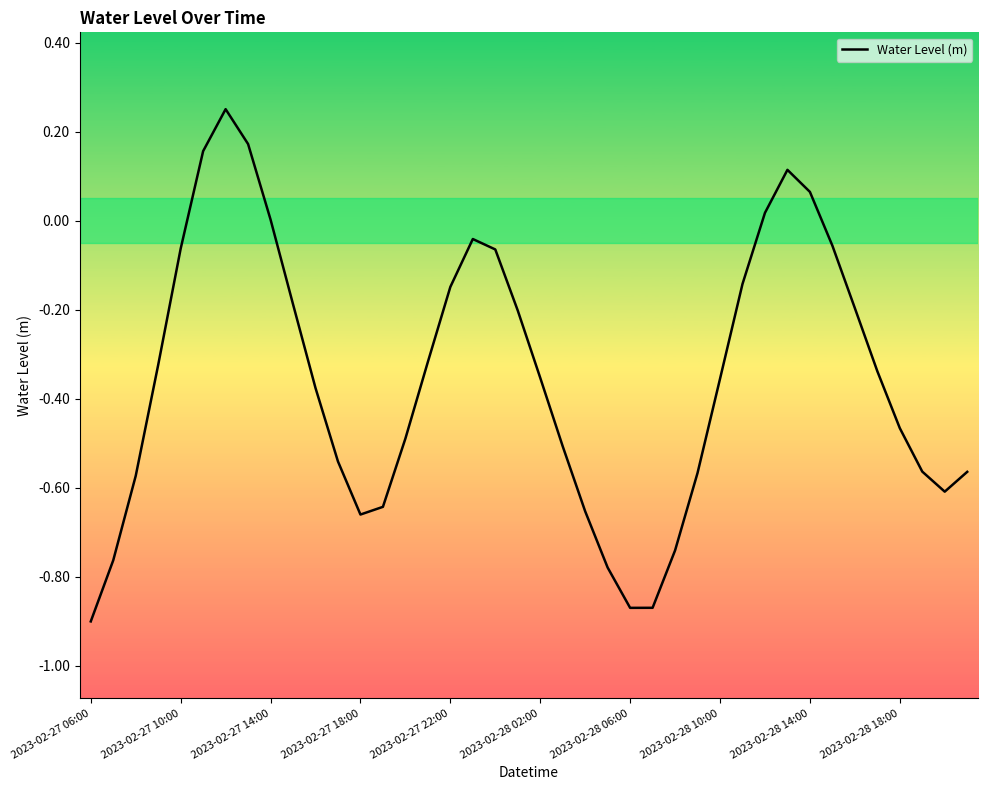

Is this an area chart (filled region under the line)?

No